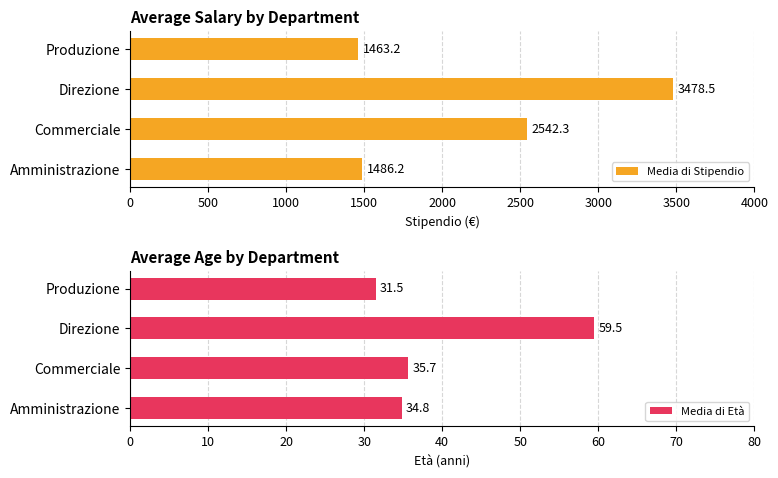

How many values in the Media di Età series exceed 35?

2